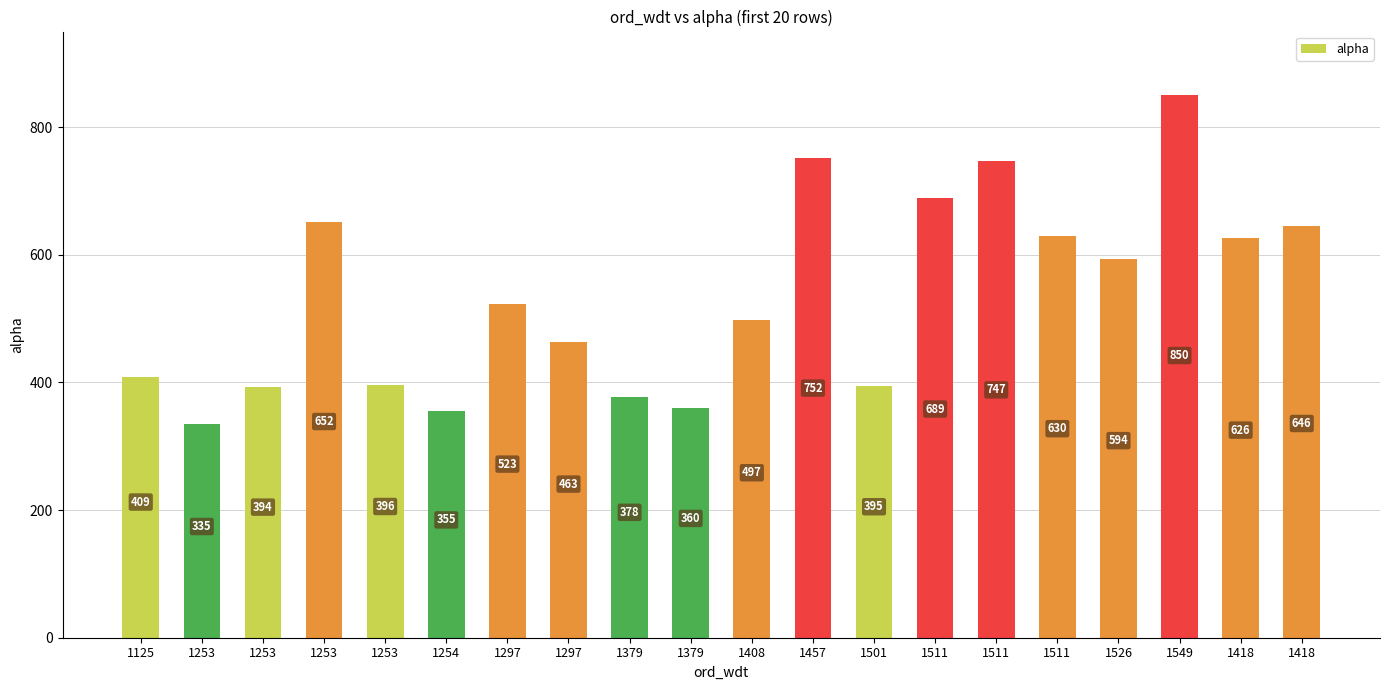

What is the change in value from 1253 to 1457?

+356.9